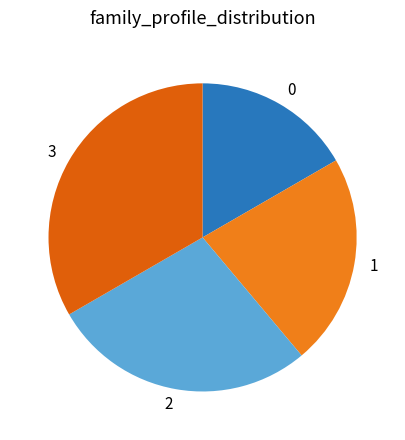

Count the number of slices in the pie.

4